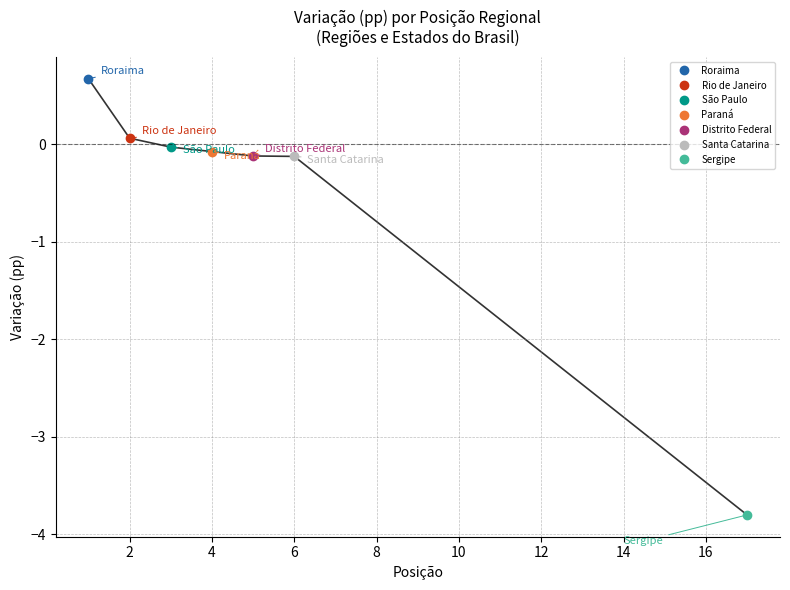

What is the minimum value shown in the chart?

-3.8